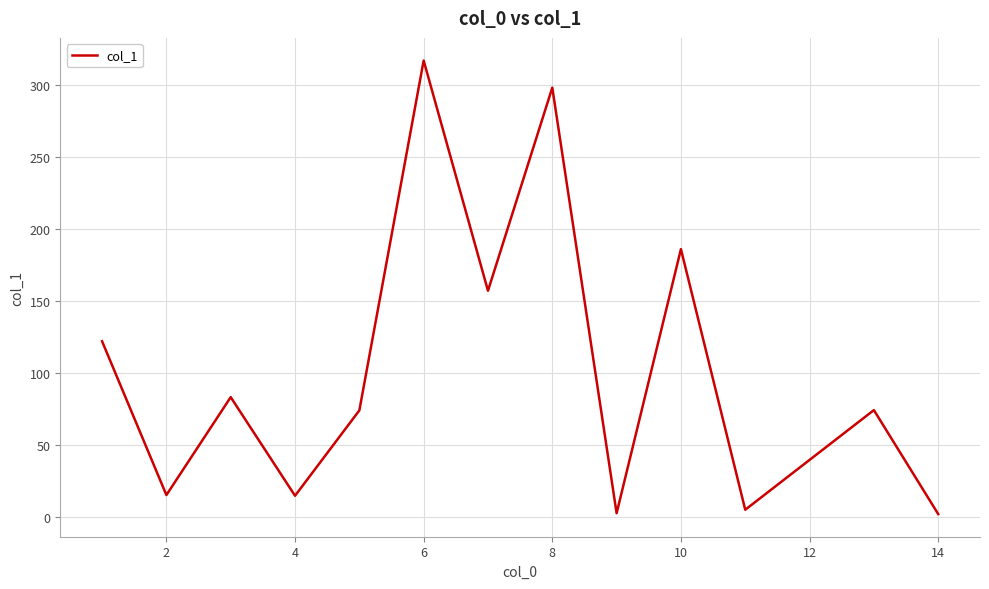

Count the number of categories in the chart.

14